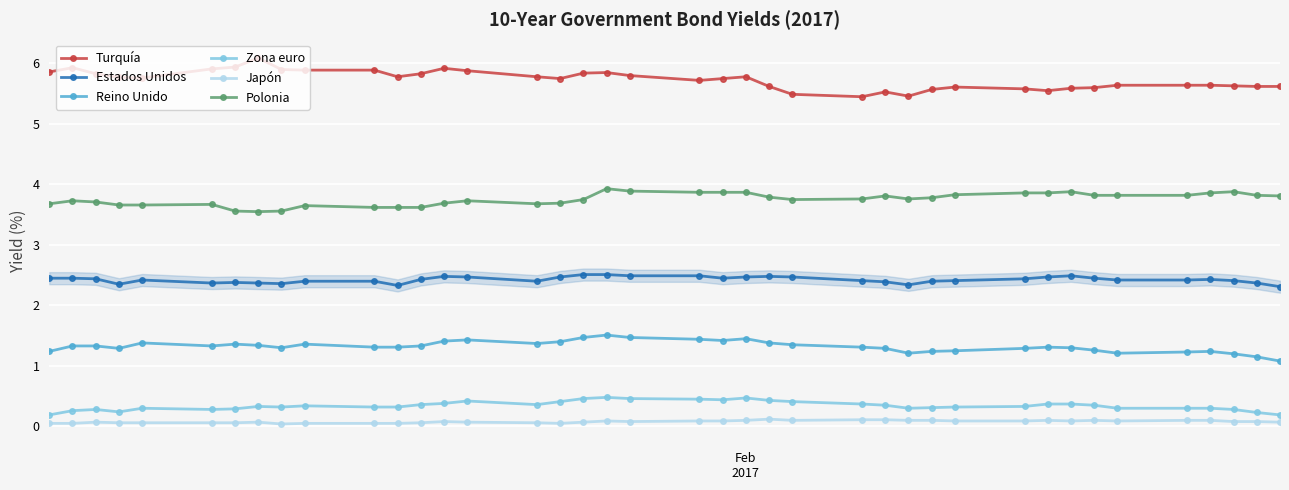

What is the difference between the second highest and minimum values in the Japón series?

0.1